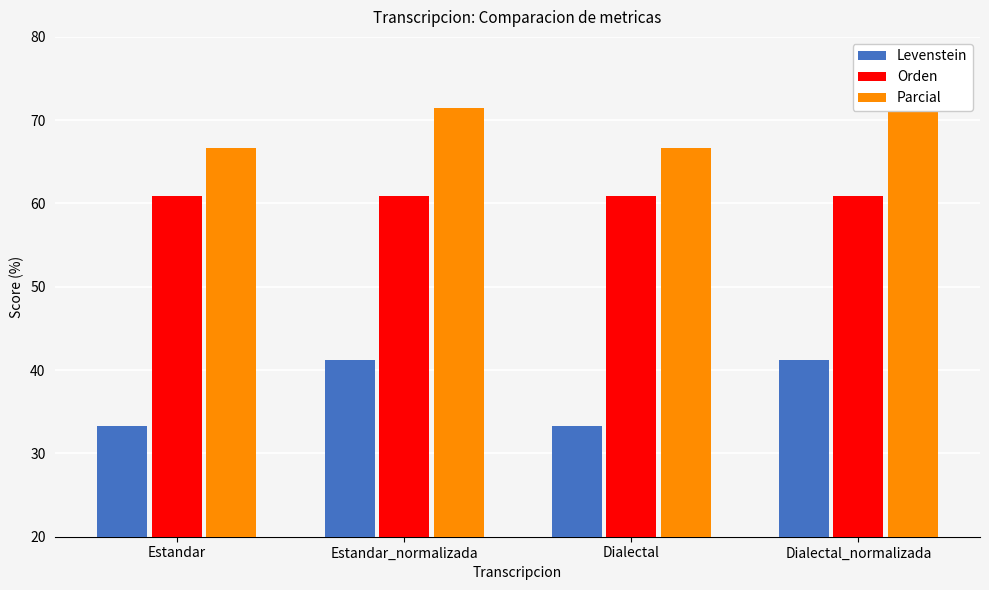

What is the difference between the Levenstein values at Estandar and Estandar_normalizada?

7.8